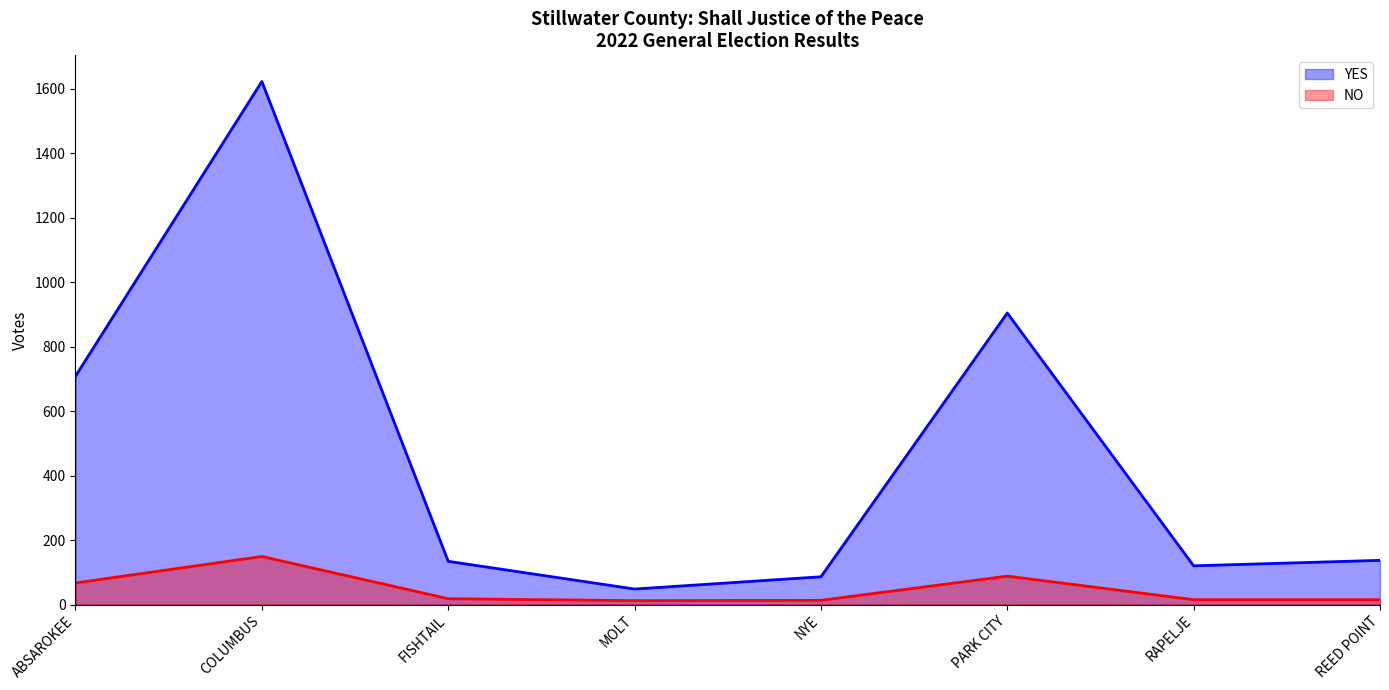

Reading right to left, list all the values displayed in this chart.

YES: REED POINT=137	RAPELJE=120	PARK CITY=904	NYE=86	MOLT=48	FISHTAIL=134	COLUMBUS=1622	ABSAROKEE=708
NO: REED POINT=15	RAPELJE=15	PARK CITY=88	NYE=13	MOLT=12	FISHTAIL=18	COLUMBUS=149	ABSAROKEE=67